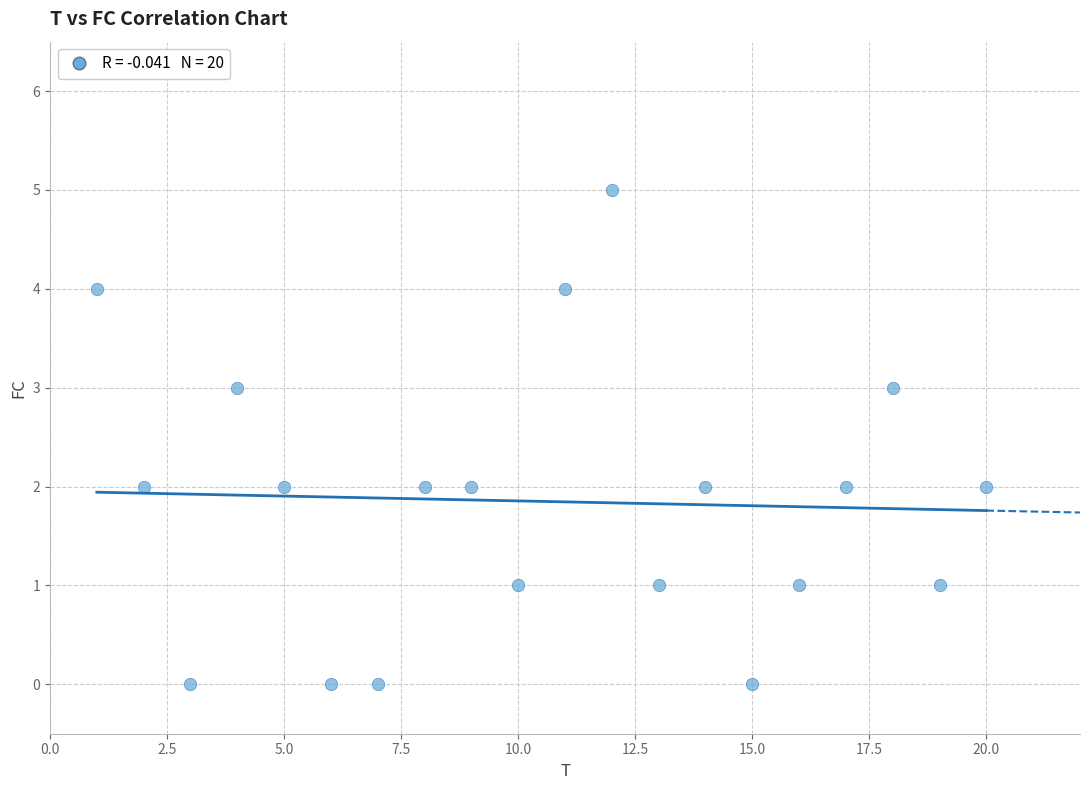

What is the range of X values (max minus min)?

19